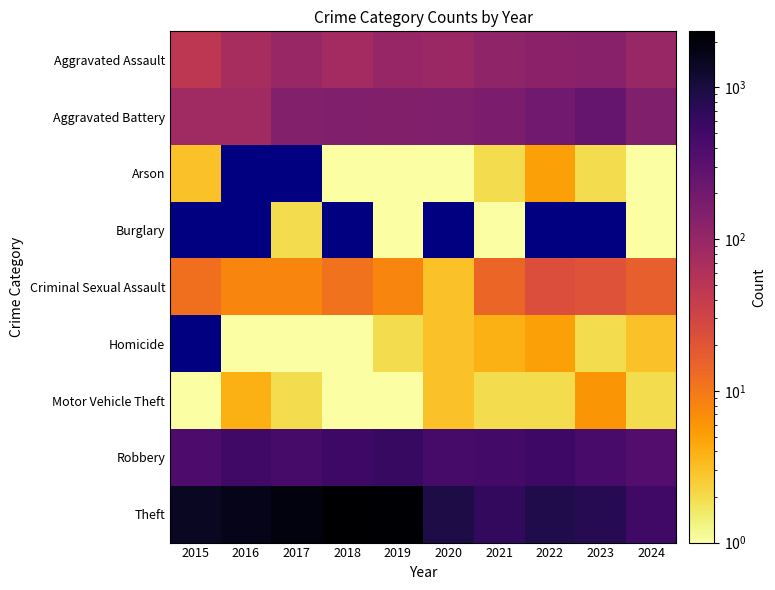

The value of Robbery at 2021 is 191.6. True or false?

False